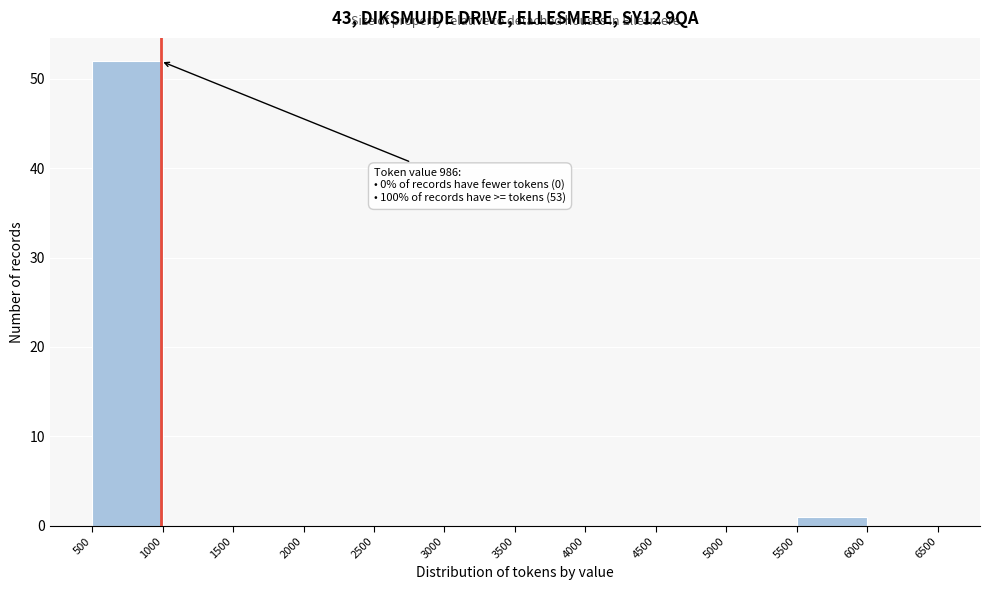

Which range on the x-axis has the tallest bar?

500 to 1000